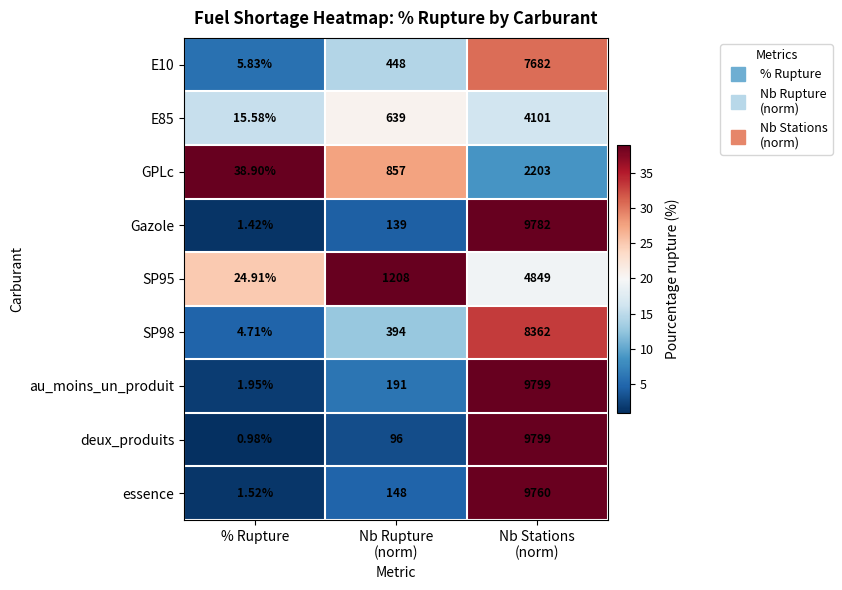

Which series has the largest total across all categories?

au_moins_un_produit